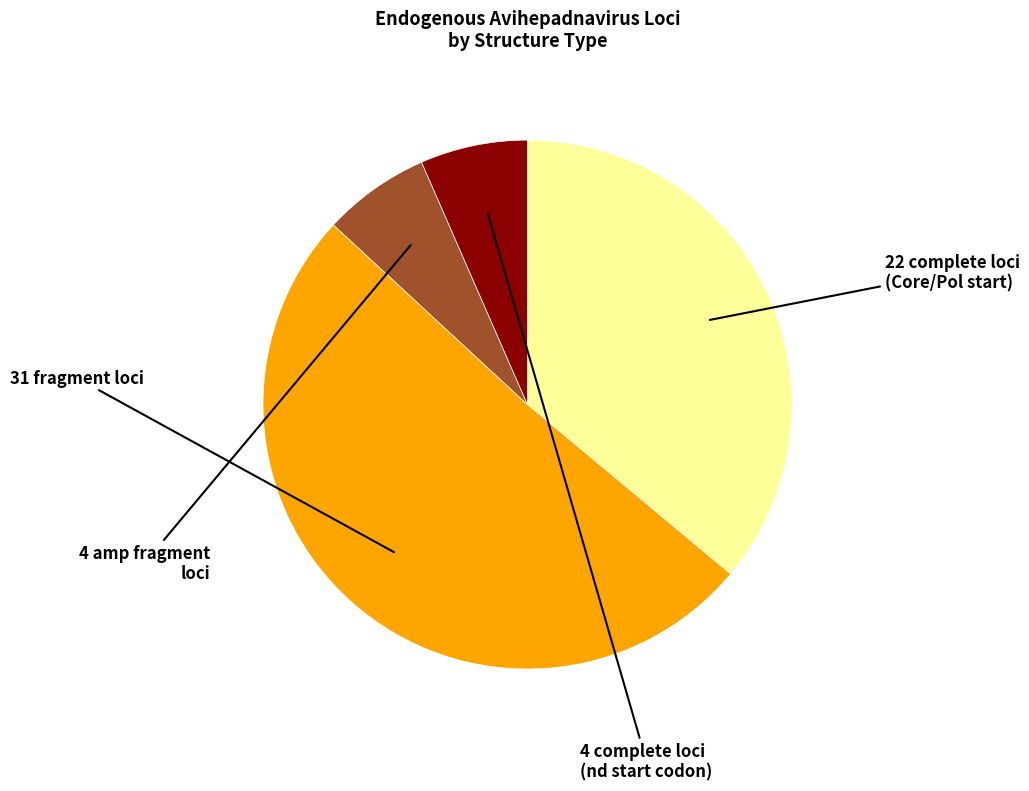

Is there any slice that represents more than half of the pie?

Yes